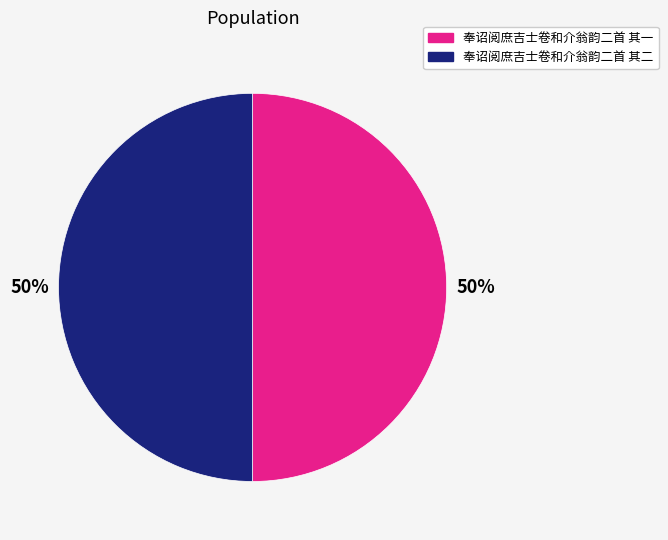

Is it true that 奉诏阅庶吉士卷和介翁韵二首 其二 is 61% of the pie?

False